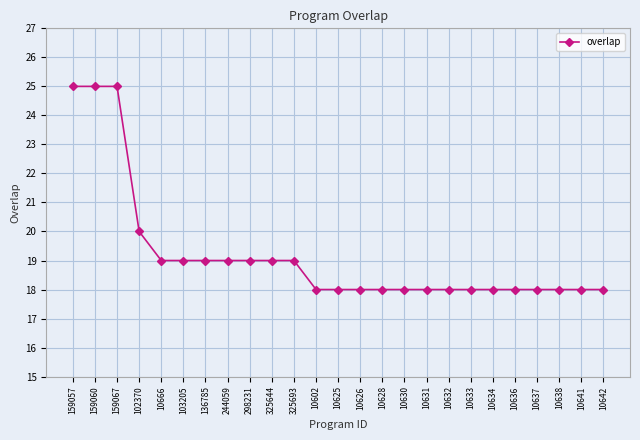

What is the sum of all values?

480